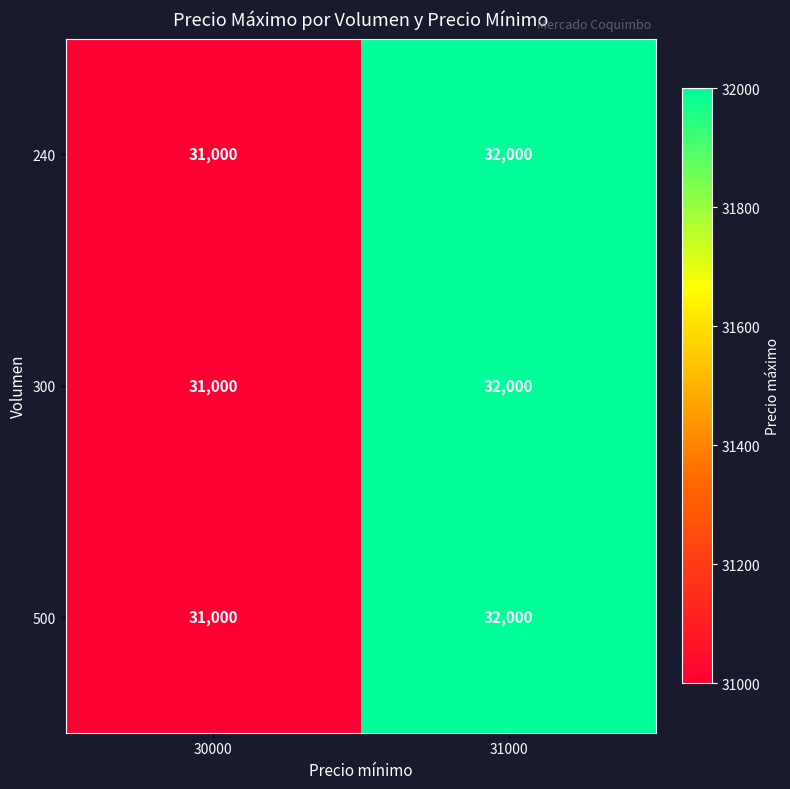

Reading left to right, extract all data points from this chart.

240: 31000	32000
300: 31000	32000
500: 31000	32000